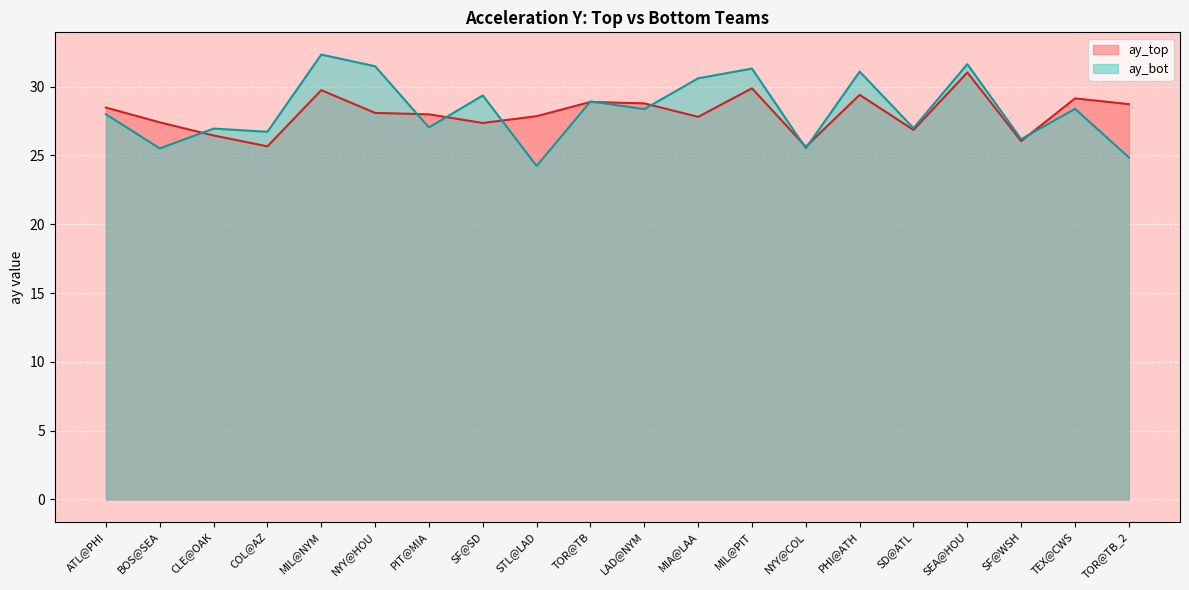

What is the average value of the ay_bot series?

28.3